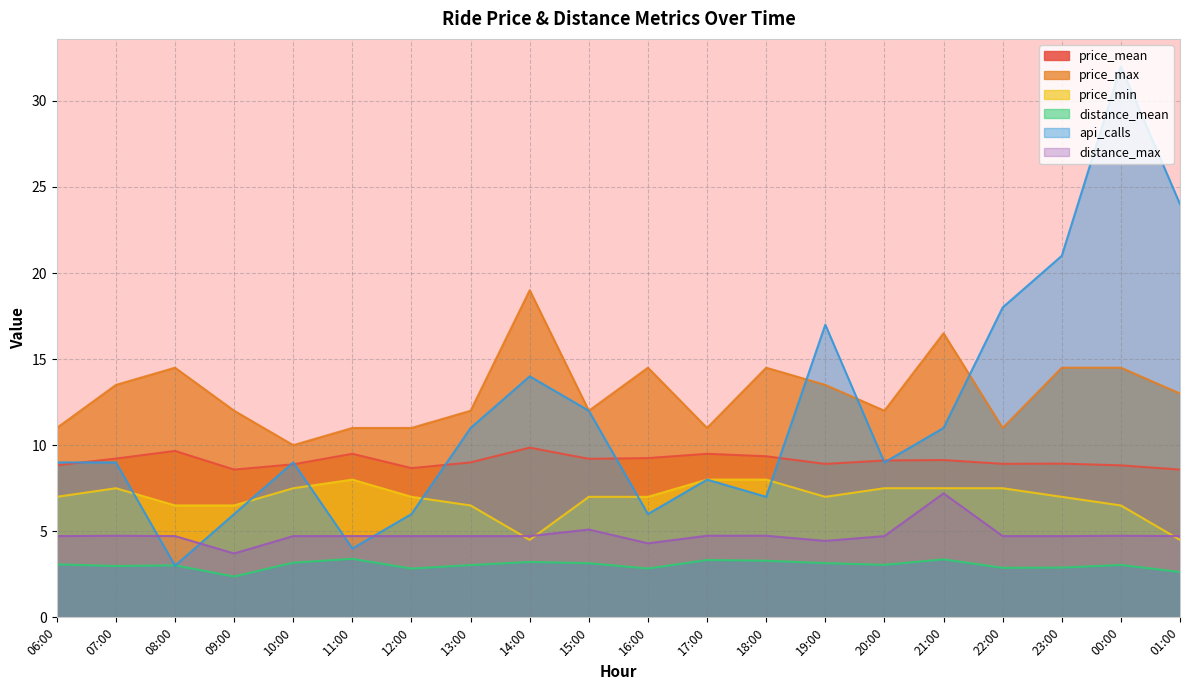

The price_max series shows 6.6 at 17:00. True or false?

False